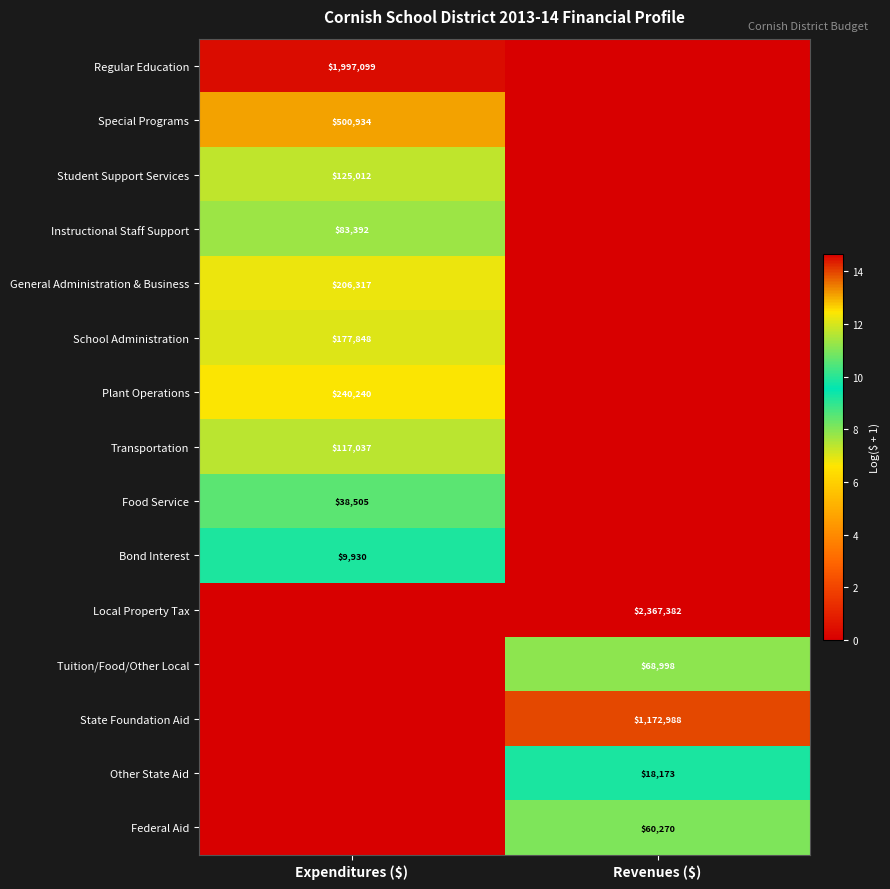

Count the number of data series in this chart.

15